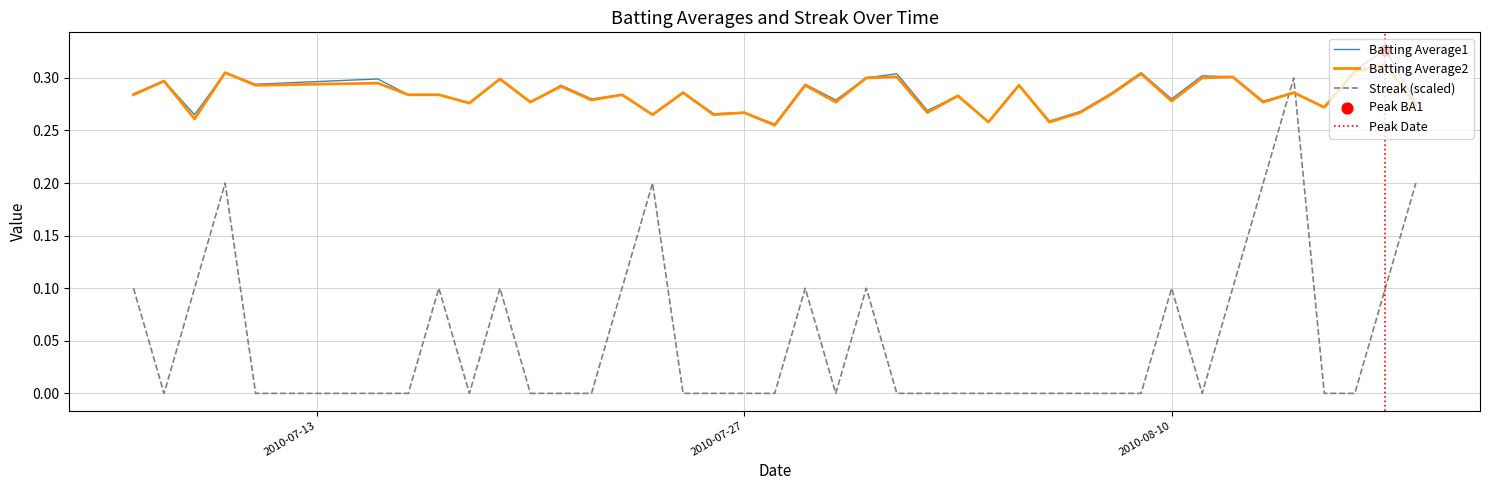

At how many categories does at least one series exceed 0?

40